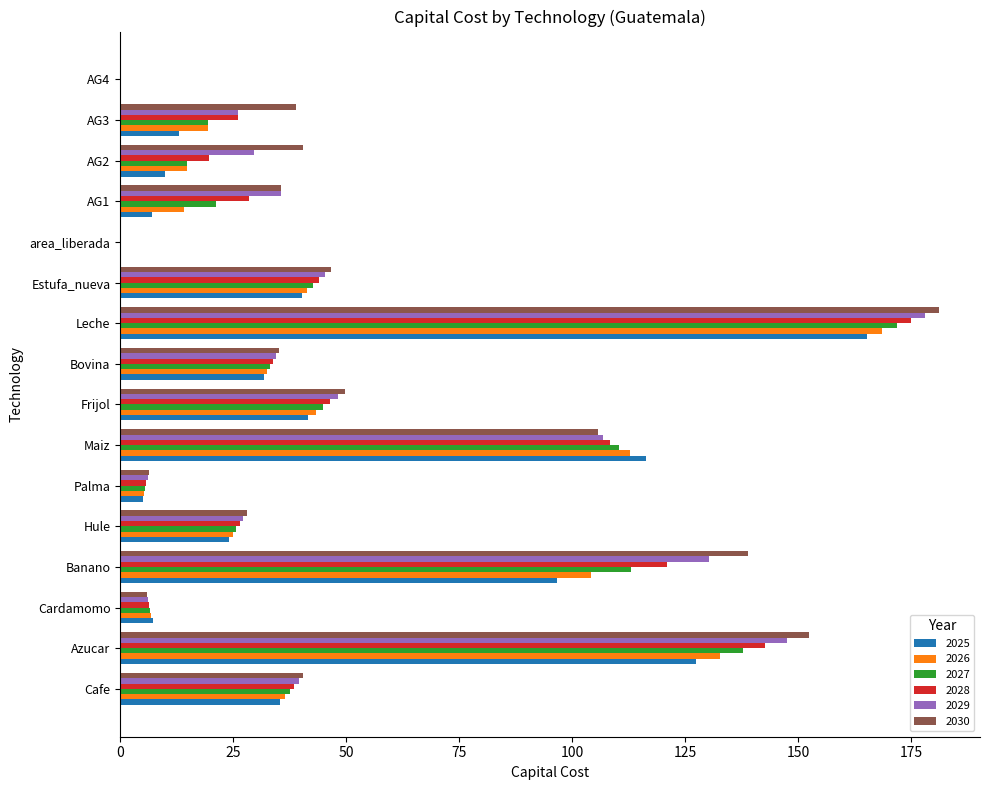

At which label is 2026 closest to 84?

Banano